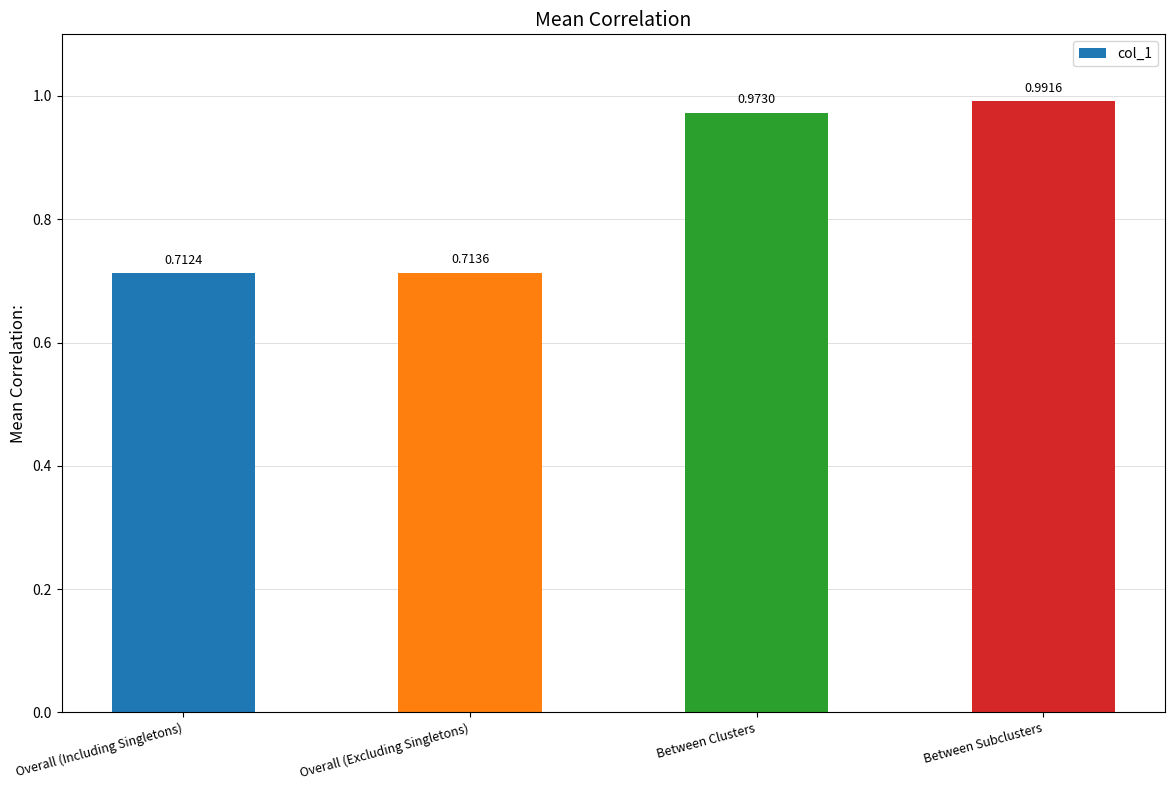

What is the difference between the maximum and minimum values?

0.3